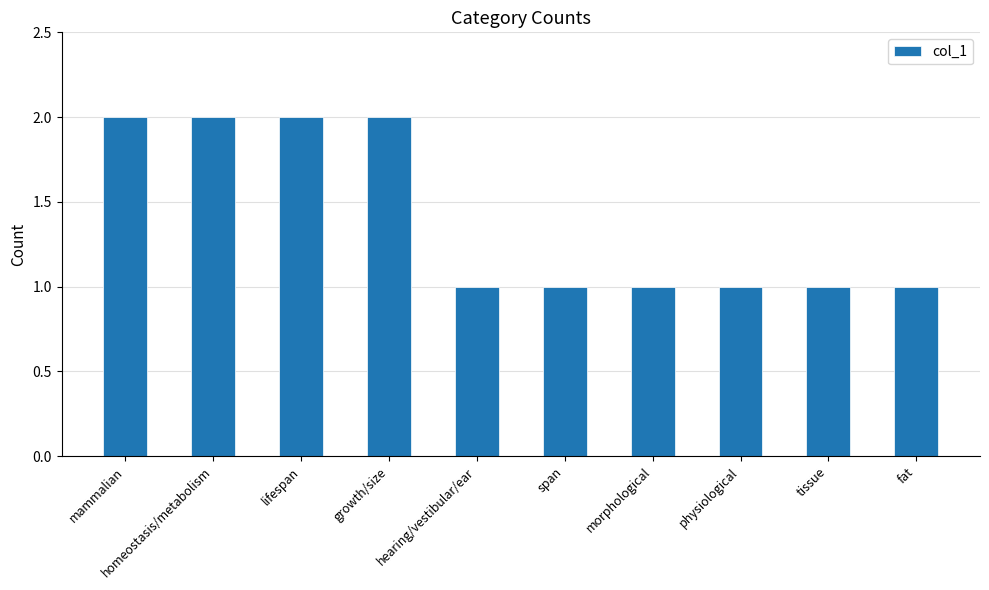

Reading right to left, what are all the values shown in this chart?

1	1	1	1	1	1	2	2	2	2